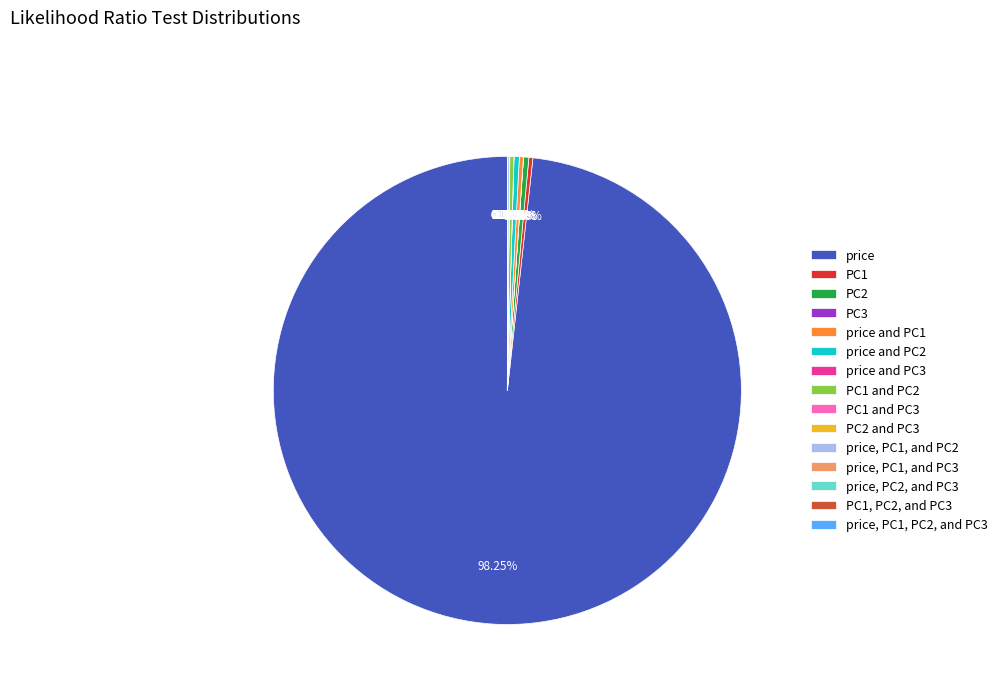

Is there a majority slice in this chart?

Yes